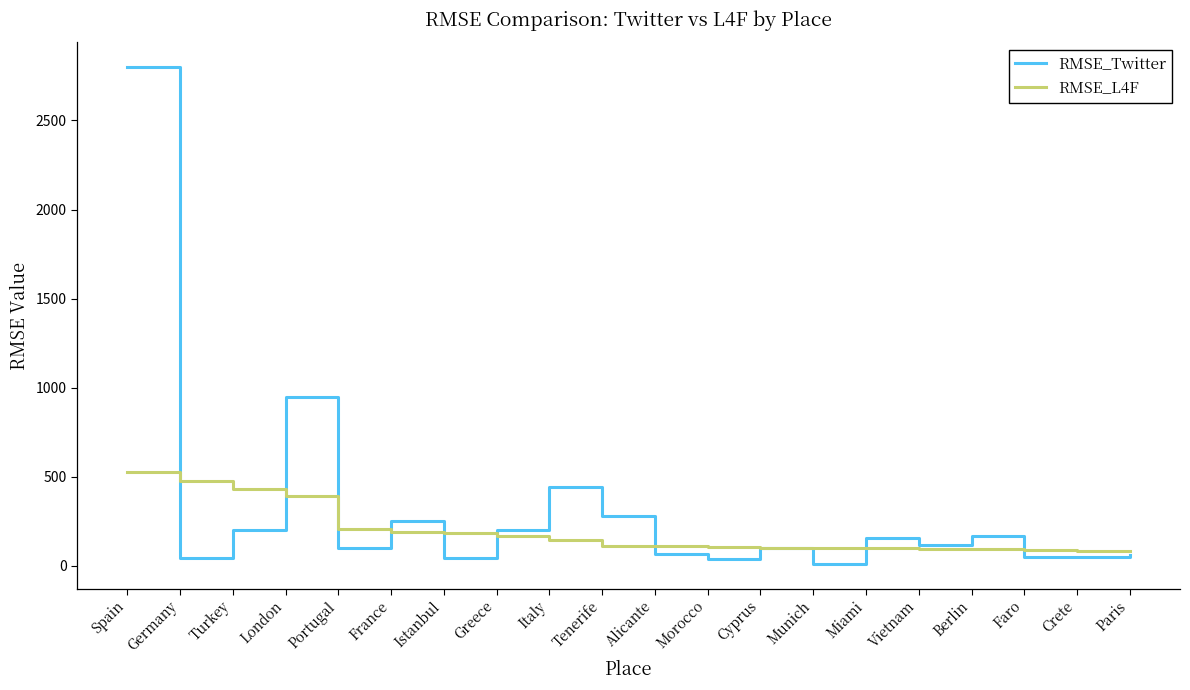

Does the chart display data point markers on the line(s)?

No